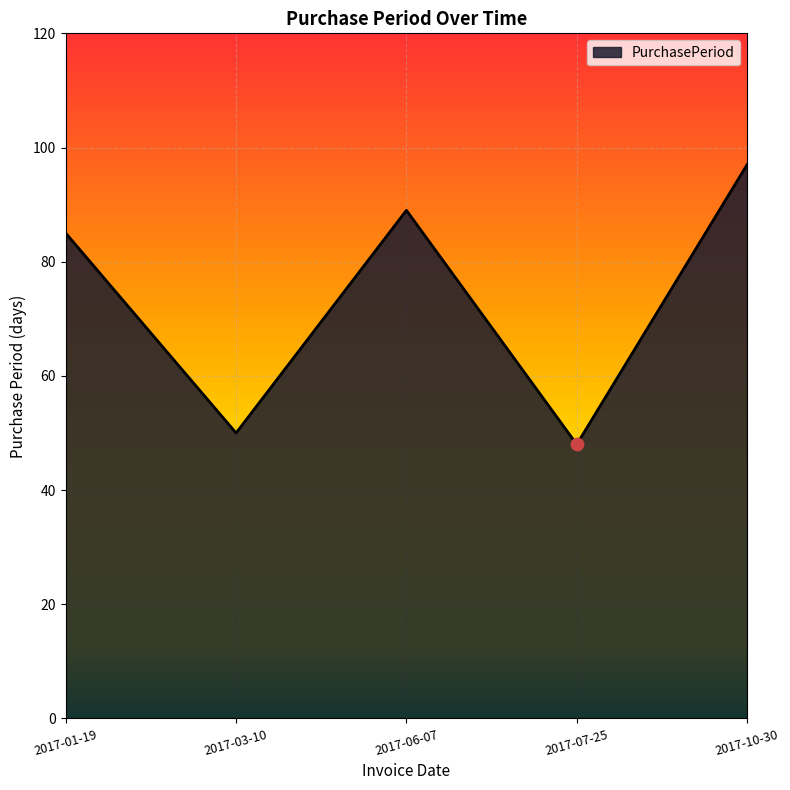

Approximately how many times larger is the value at 2017-10-30 compared to 2017-06-07?

1.1